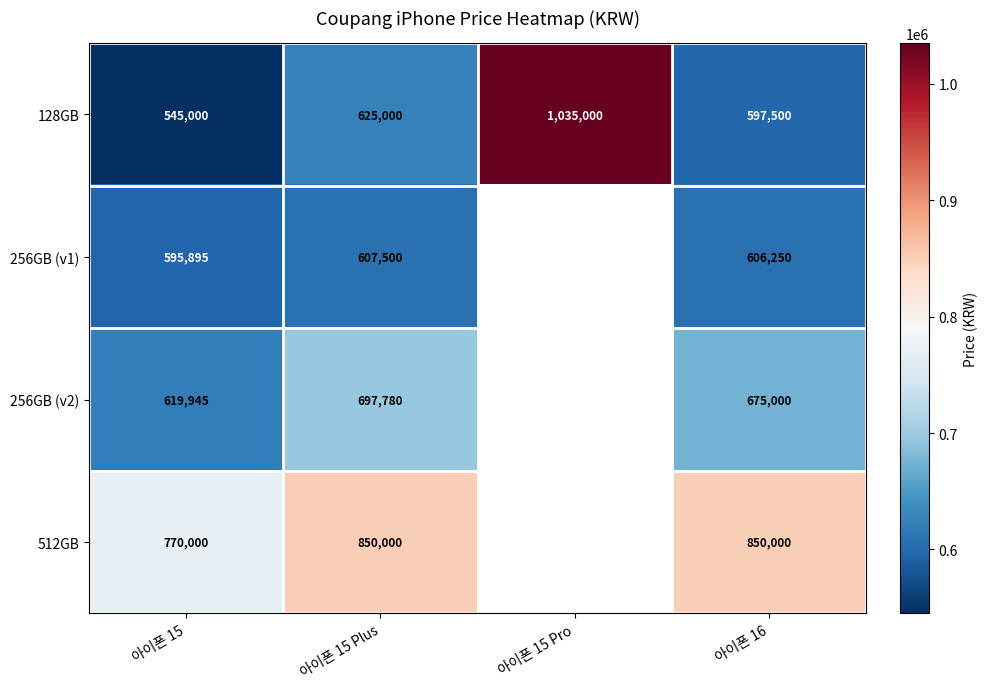

The 128GB series shows 218051 at 아이폰 15. True or false?

False